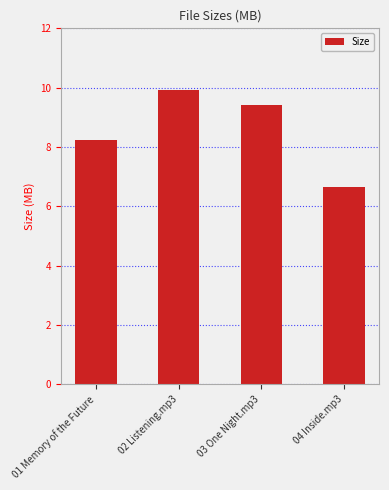

Count the number of values greater than 9.

2